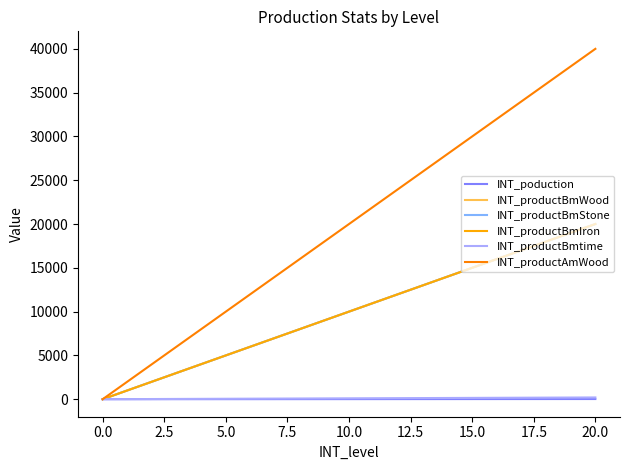

True or false: INT_productBmIron has more than 1 interior local peaks.

False